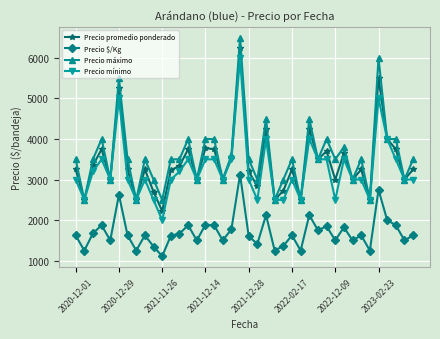

True or false: Precio $/Kg and Precio mínimo intersect in this chart.

False